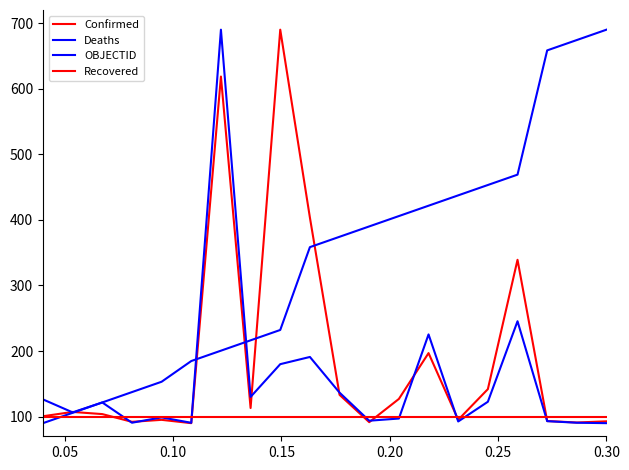

Is this an area chart (filled region under the line)?

No